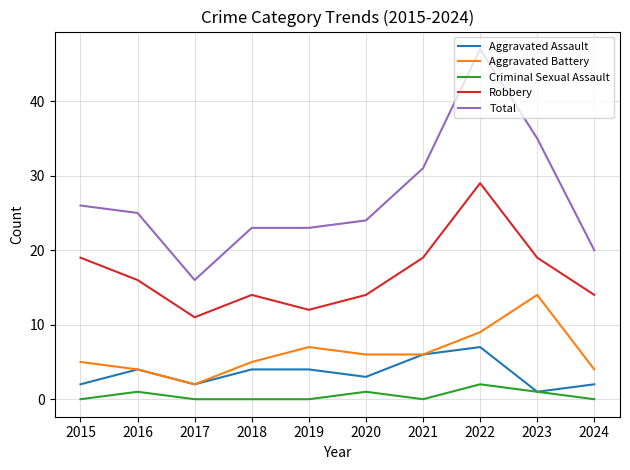

At which category is the sum across all series the highest?

2022